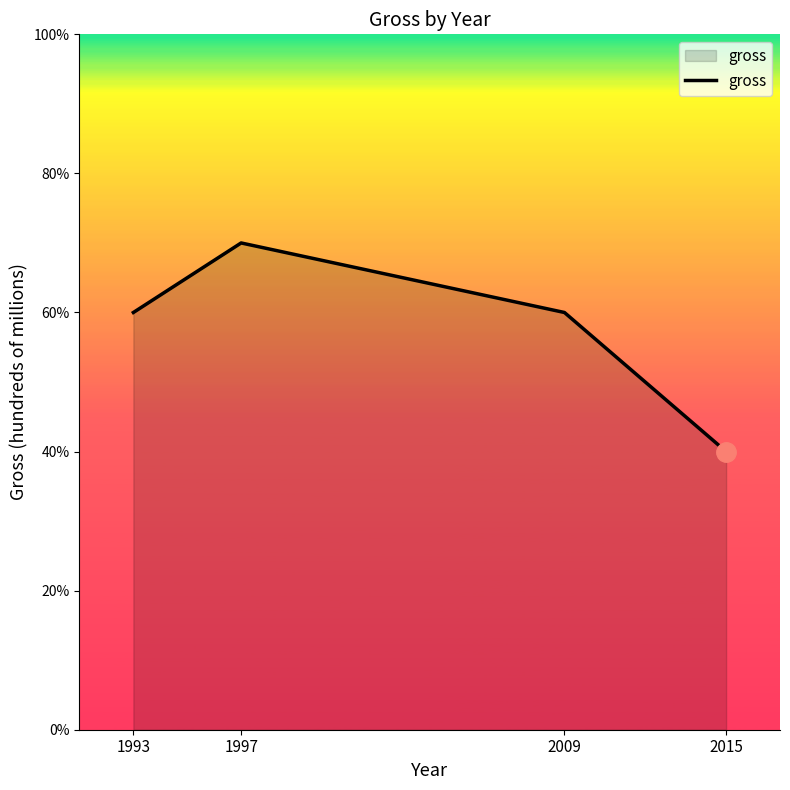

Does the chart have visible grid lines?

No